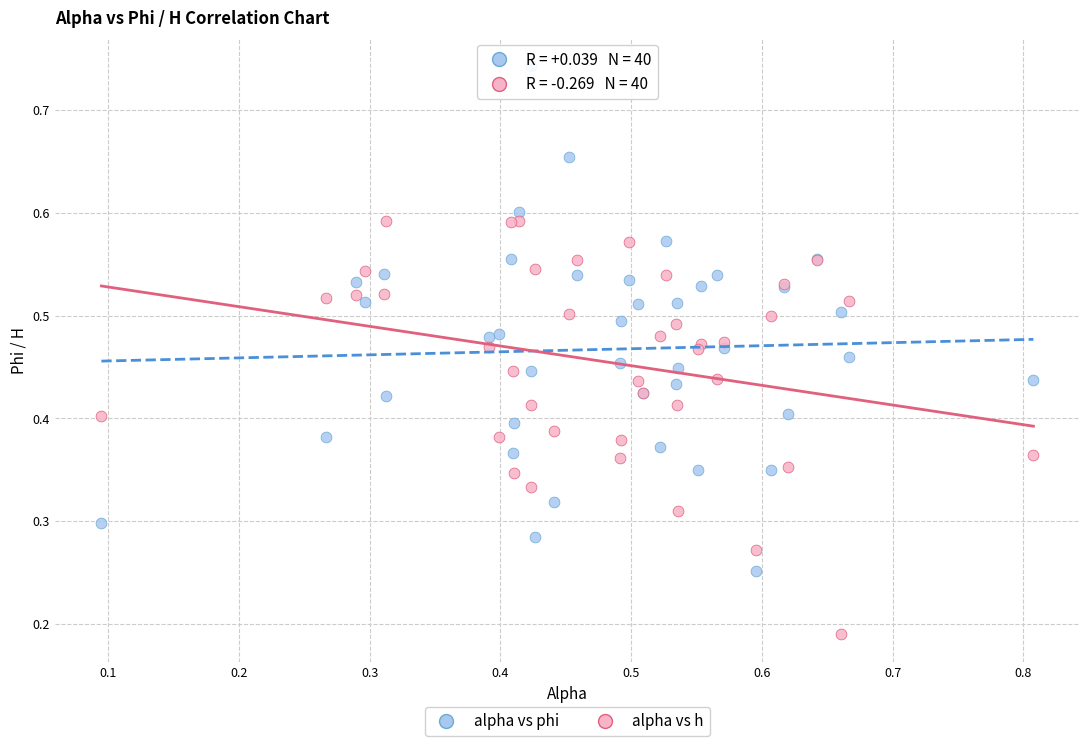

Which series has the widest spread of Y values?

alpha vs phi